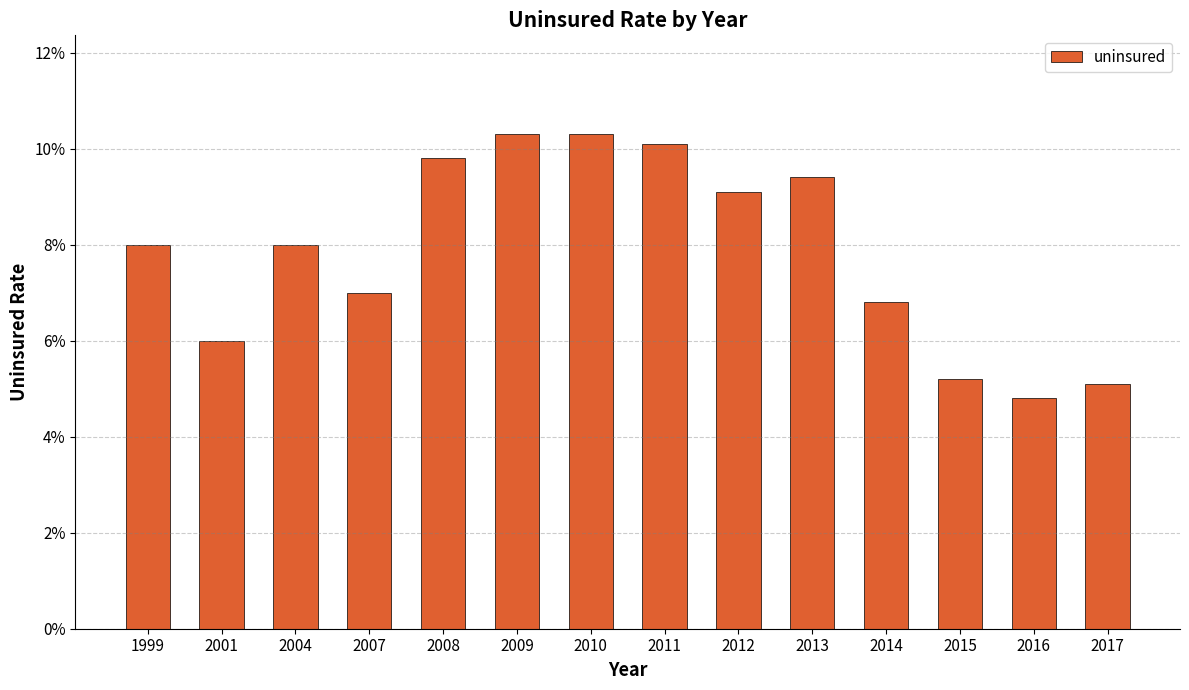

Which label corresponds to the smallest value in the chart?

2016